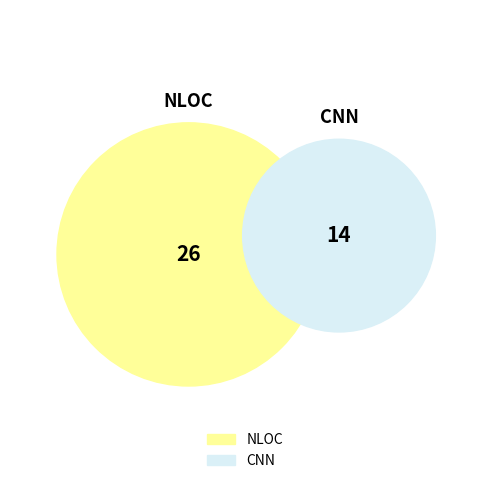

Which category has the biggest portion of the pie?

NLOC